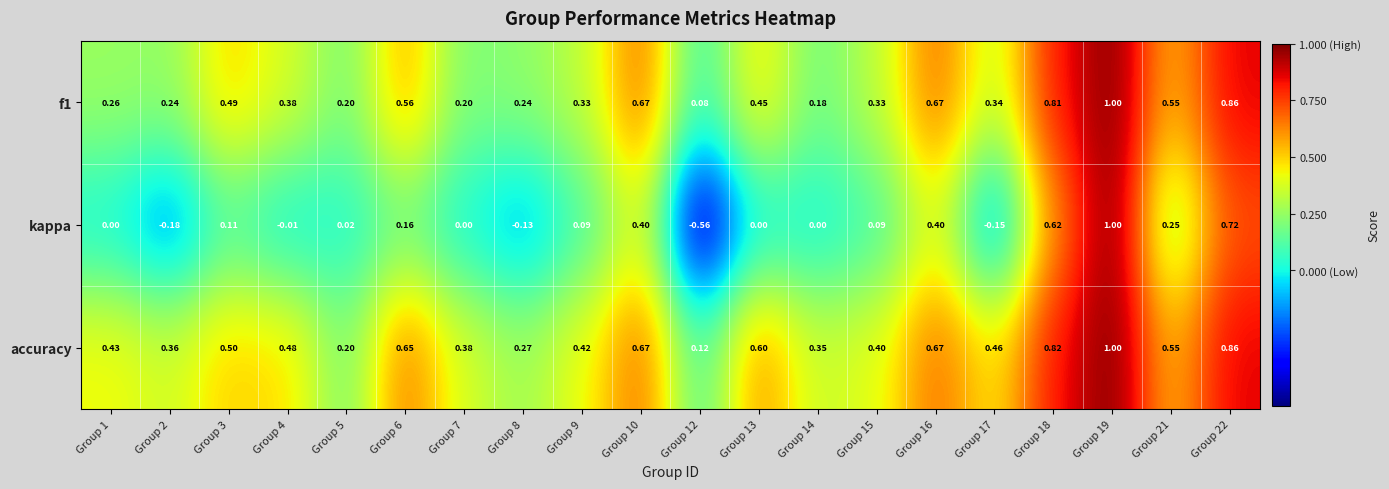

Which series has the largest total across all categories?

accuracy